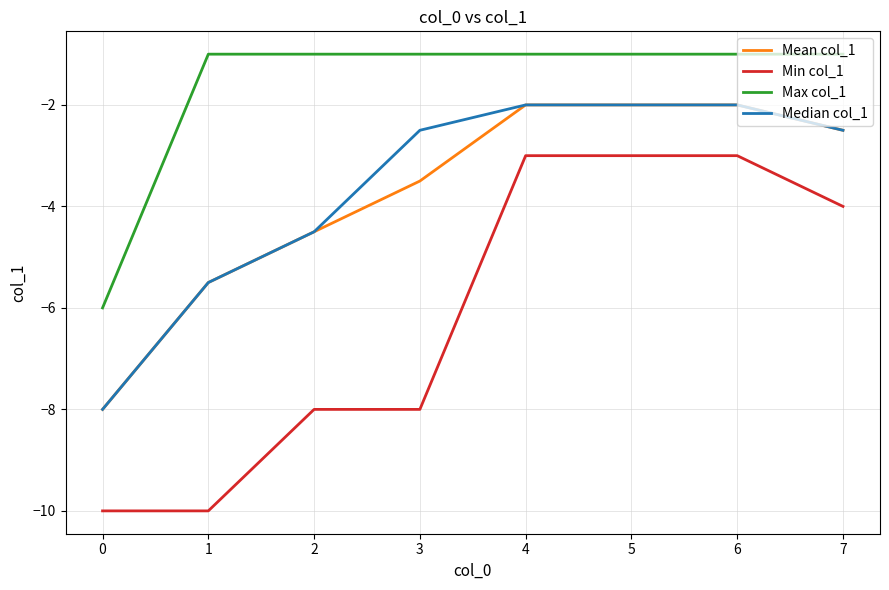

Reading left to right, transcribe all the data shown in this chart.

Mean col_1: 0=-8.0	1=-5.5	2=-4.5	3=-3.5	4=-2.0	5=-2.0	6=-2.0	7=-2.5
Min col_1: 0=-10.0	1=-10.0	2=-8.0	3=-8.0	4=-3.0	5=-3.0	6=-3.0	7=-4.0
Max col_1: 0=-6.0	1=-1.0	2=-1.0	3=-1.0	4=-1.0	5=-1.0	6=-1.0	7=-1.0
Median col_1: 0=-8.0	1=-5.5	2=-4.5	3=-2.5	4=-2.0	5=-2.0	6=-2.0	7=-2.5